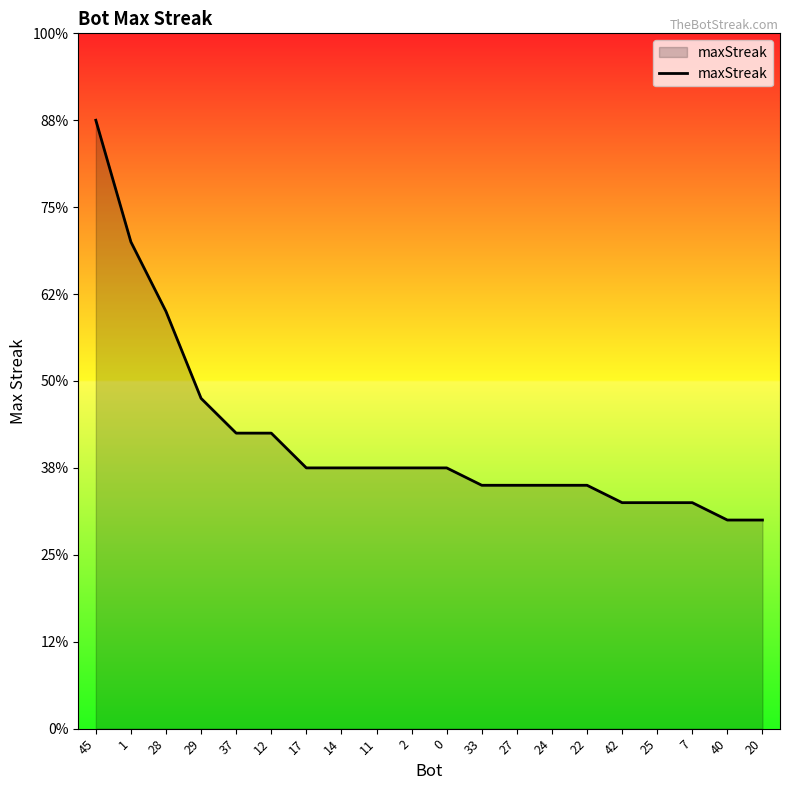

Rank the categories by value from lowest to highest.

40, 20, 42, 25, 7, 33, 27, 24, 22, 17, 14, 11, 2, 0, 37, 12, 29, 28, 1, 45